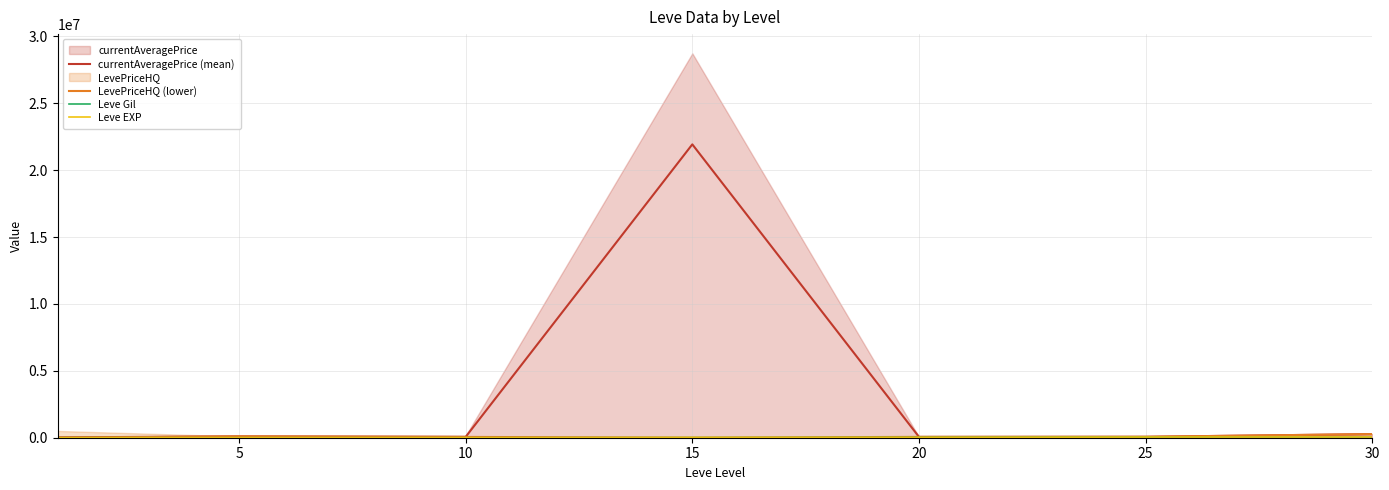

At which label does Leve EXP first exceed 18910?

20